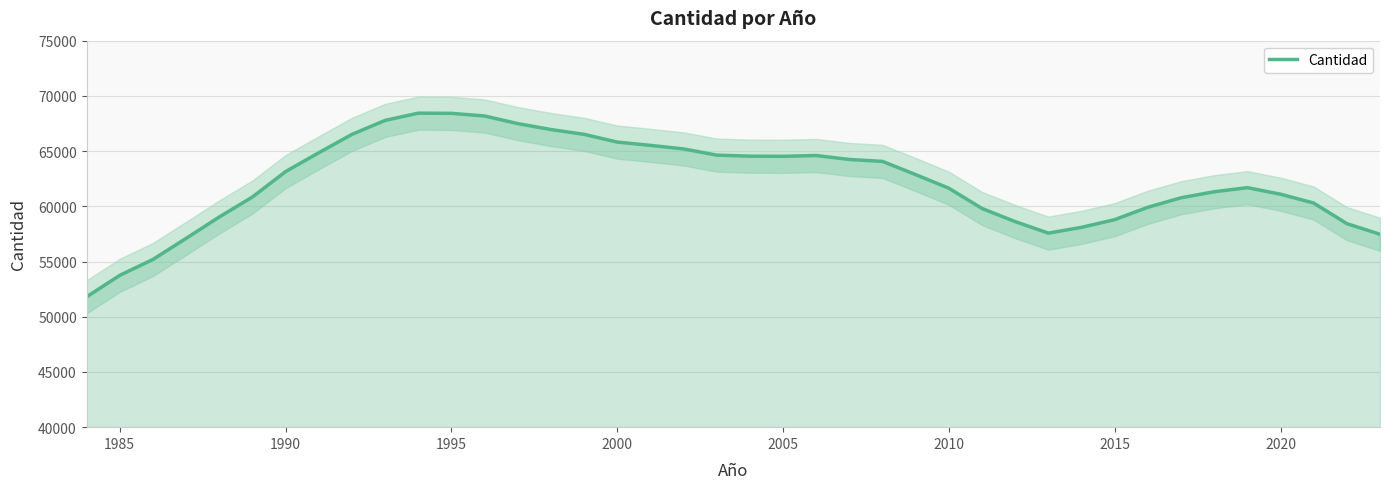

What is the average value?

62187.0